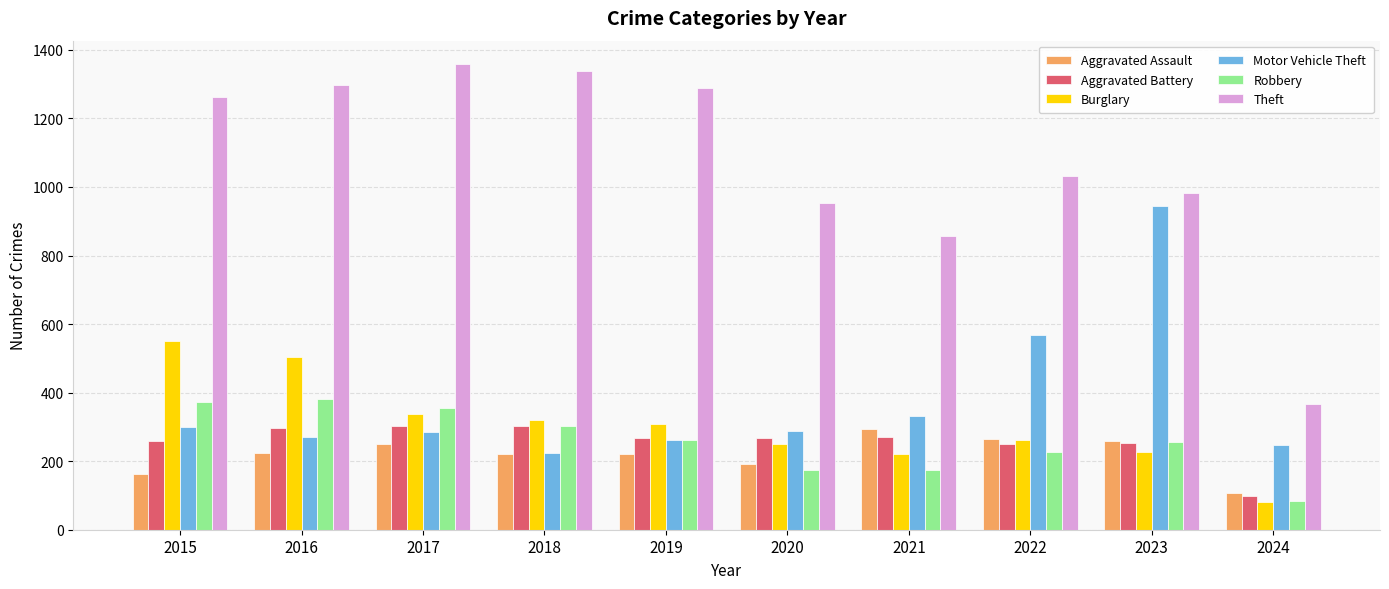

What is the sum of the Aggravated Battery values at 2020 and 2015?

527